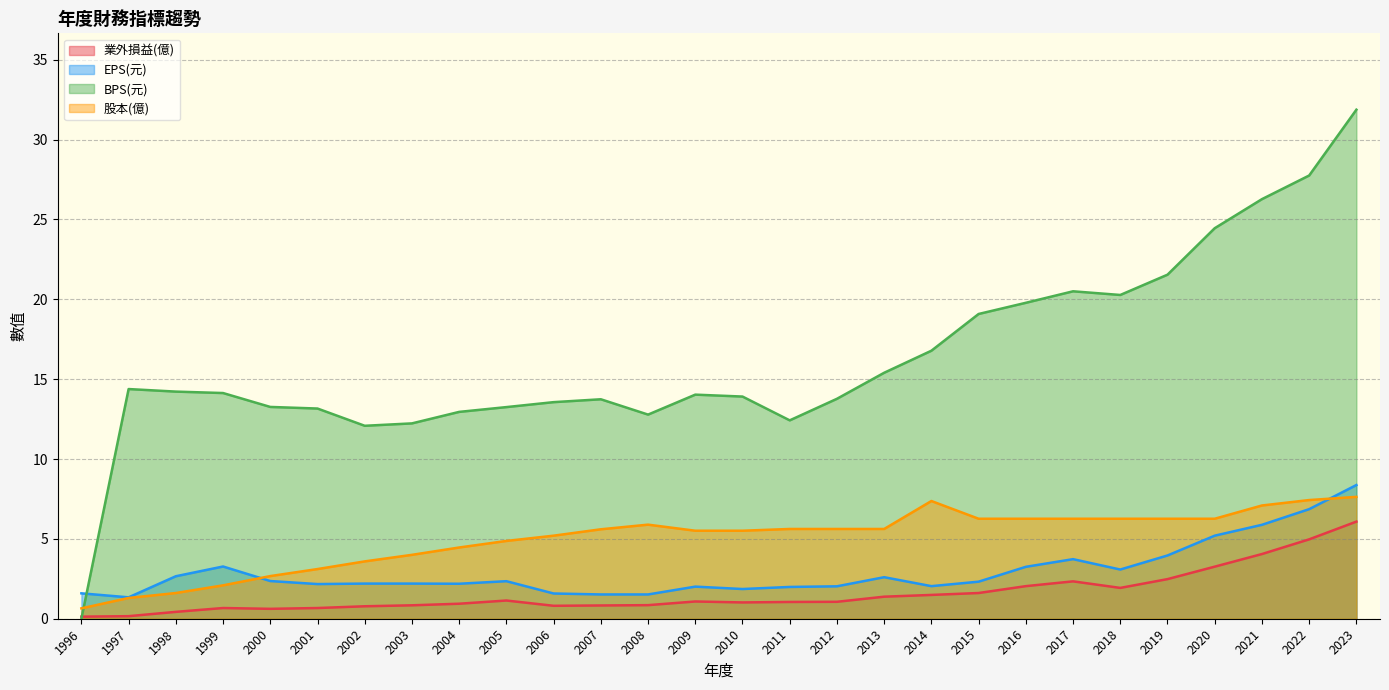

What is the average value of the 股本(億) series?

5.0